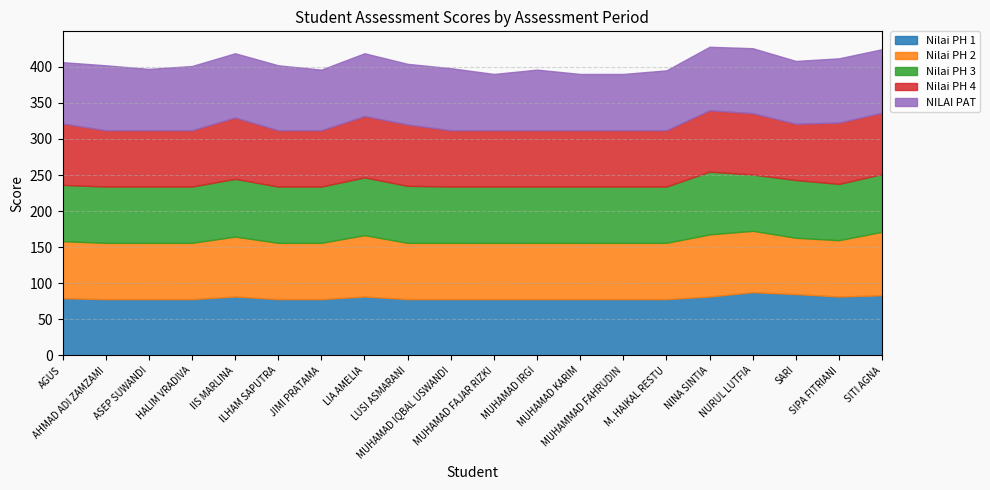

At which category is the sum across all series the highest?

NINA SINTIA